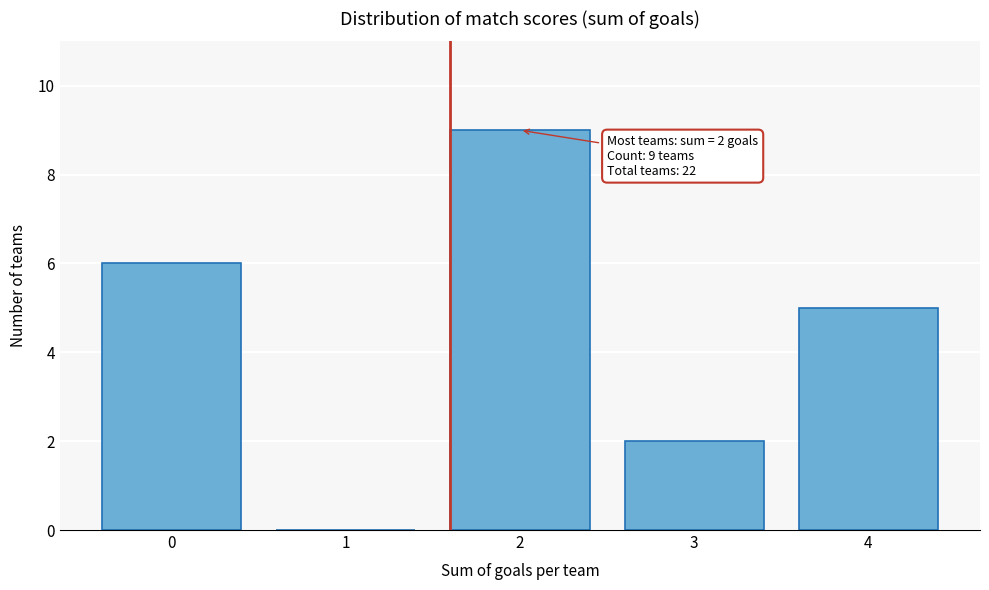

Reading left to right, what are all the values shown in this chart?

0=6	1=0	2=9	3=2	4=5